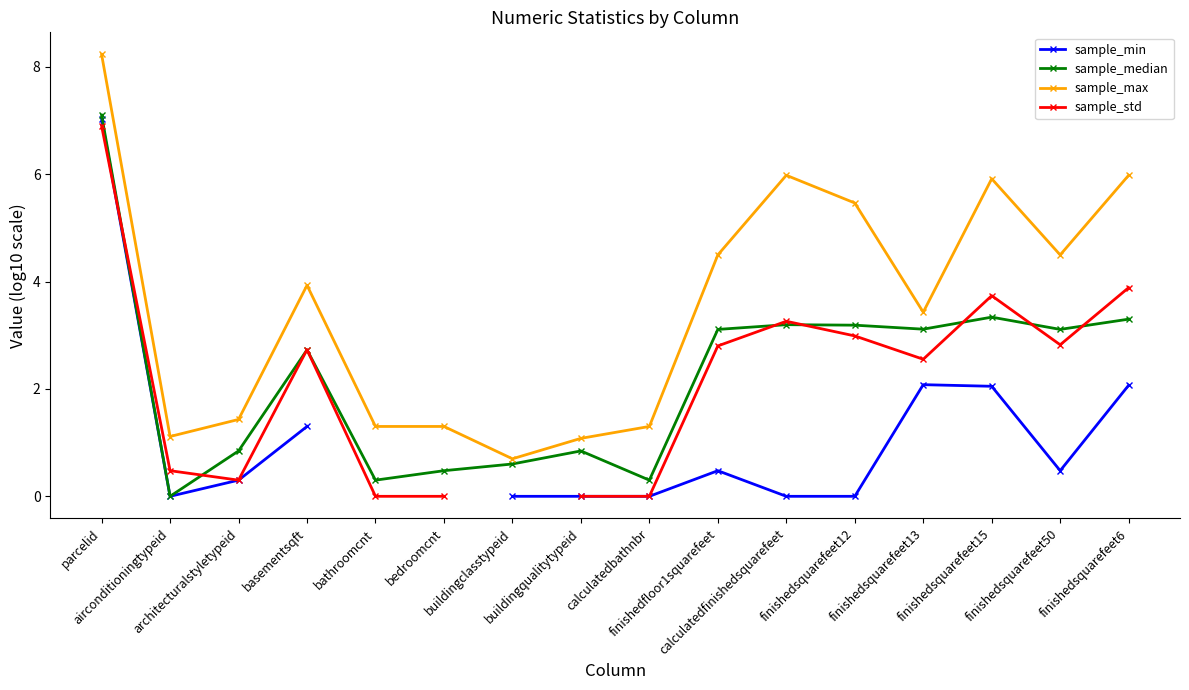

What value does the sample_max series have at calculatedbathnbr?

1.3